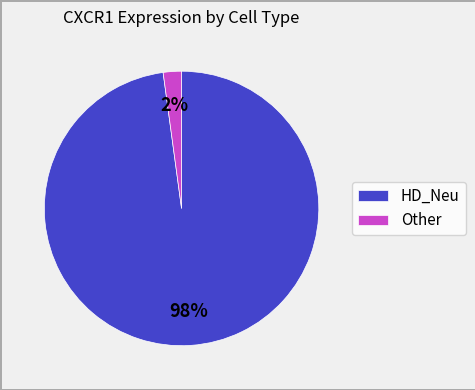

Which category accounts for the majority?

HD_Neu